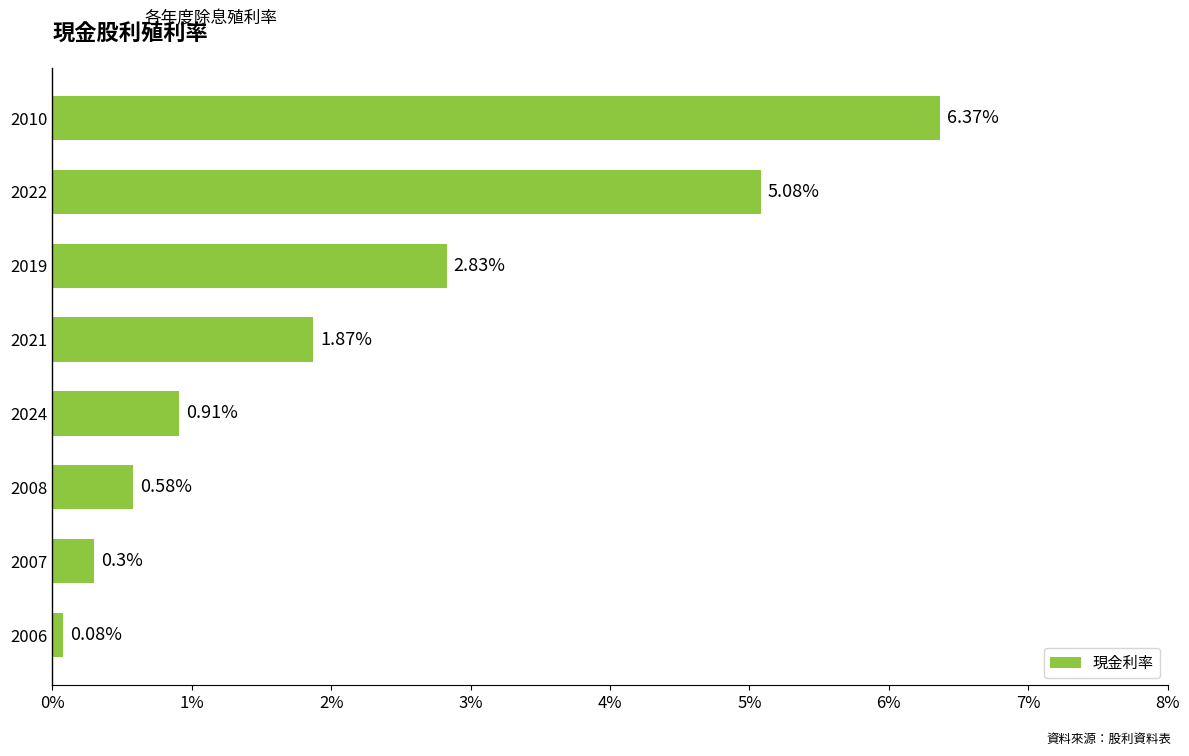

List the labels in order of value, smallest first.

2006, 2007, 2008, 2024, 2021, 2019, 2022, 2010